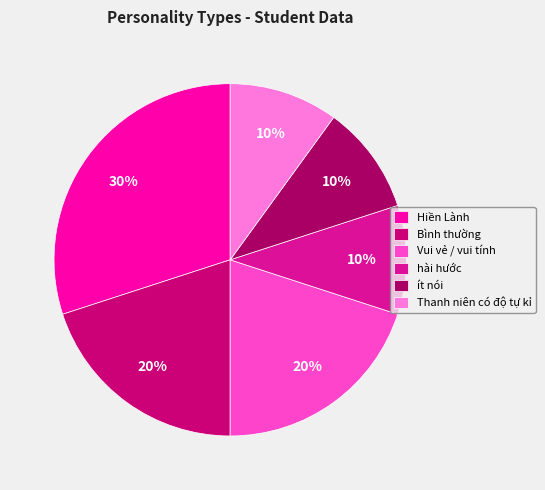

How many slices are in this pie chart?

6